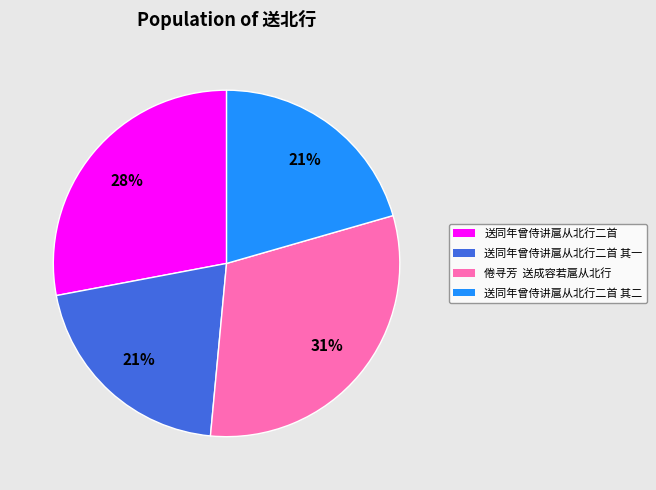

Which slice is the largest?

倦寻芳 送成容若扈从北行